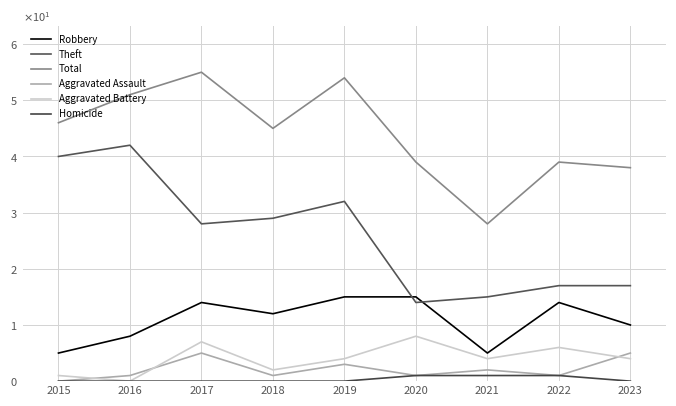

Which series has the widest spread of values?

Theft